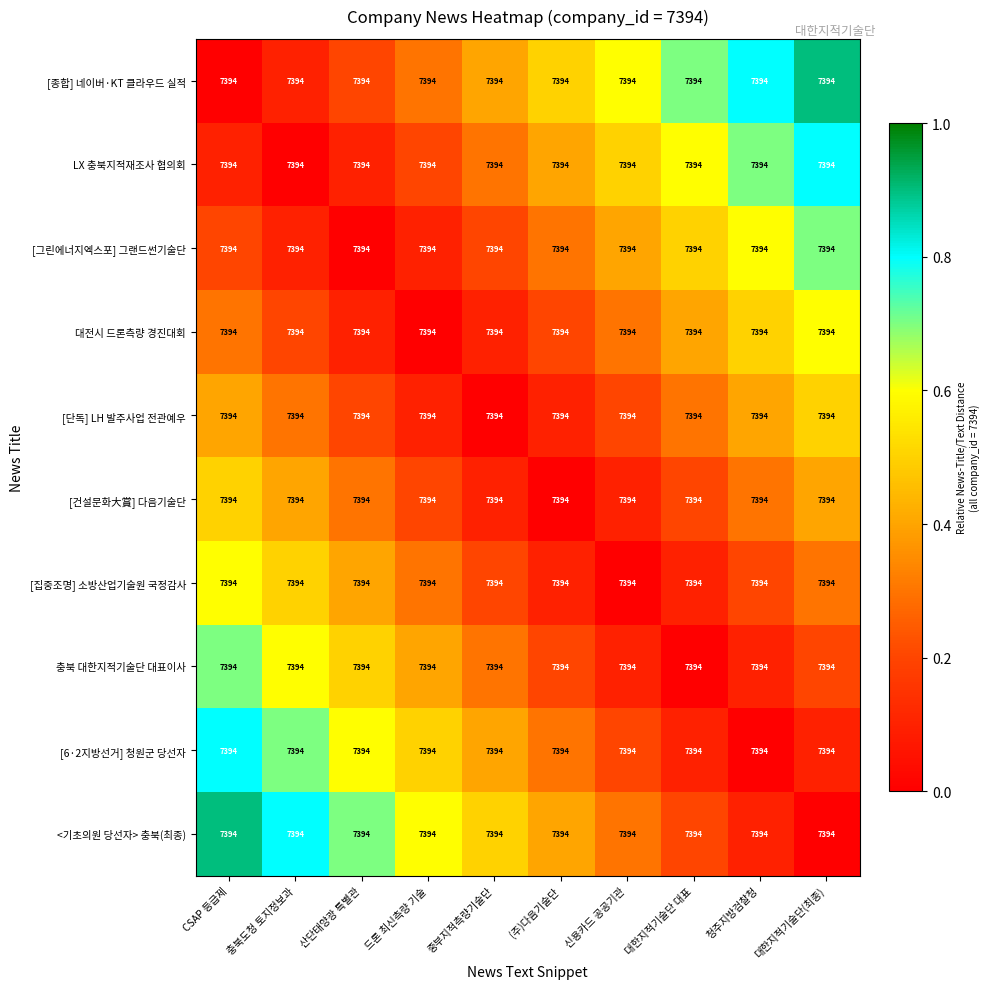

Is the value of [그린에너지엑스포] 그랜드썬기술단 at 충북도청 토지정보과 greater than the value of [6·2지방선거] 청원군 당선자 at CSAP 등급제?

No